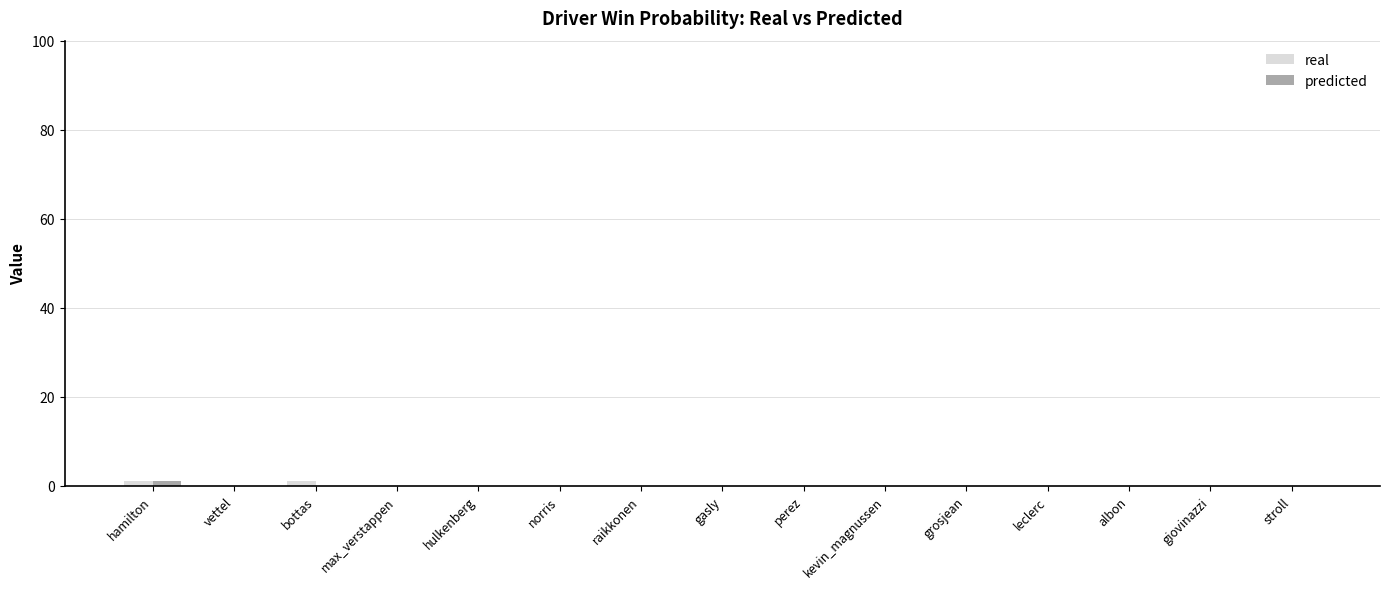

True or false: predicted has a value of 0 at giovinazzi.

True